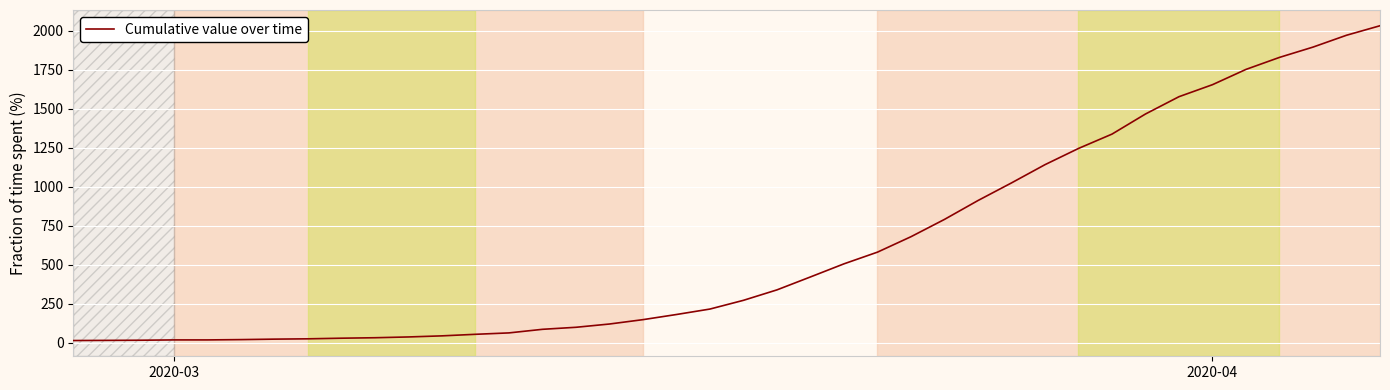

What is the difference between the second highest and second lowest values?

1957